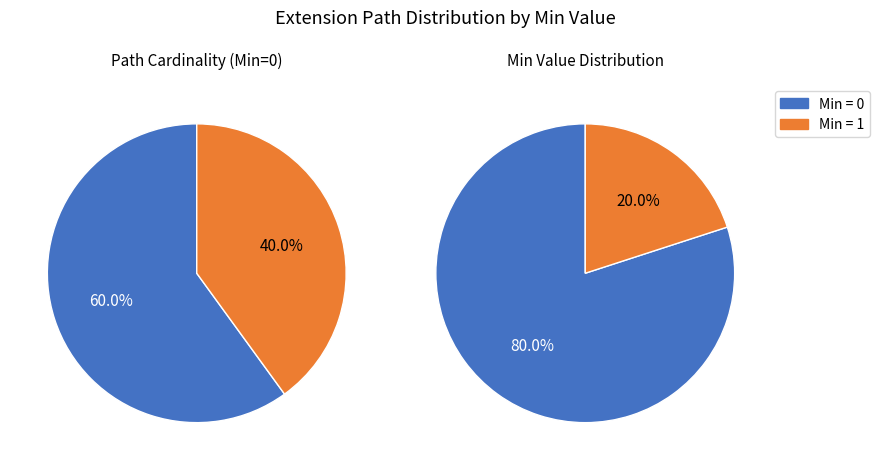

Is Extension.value[x] the majority of the pie?

No